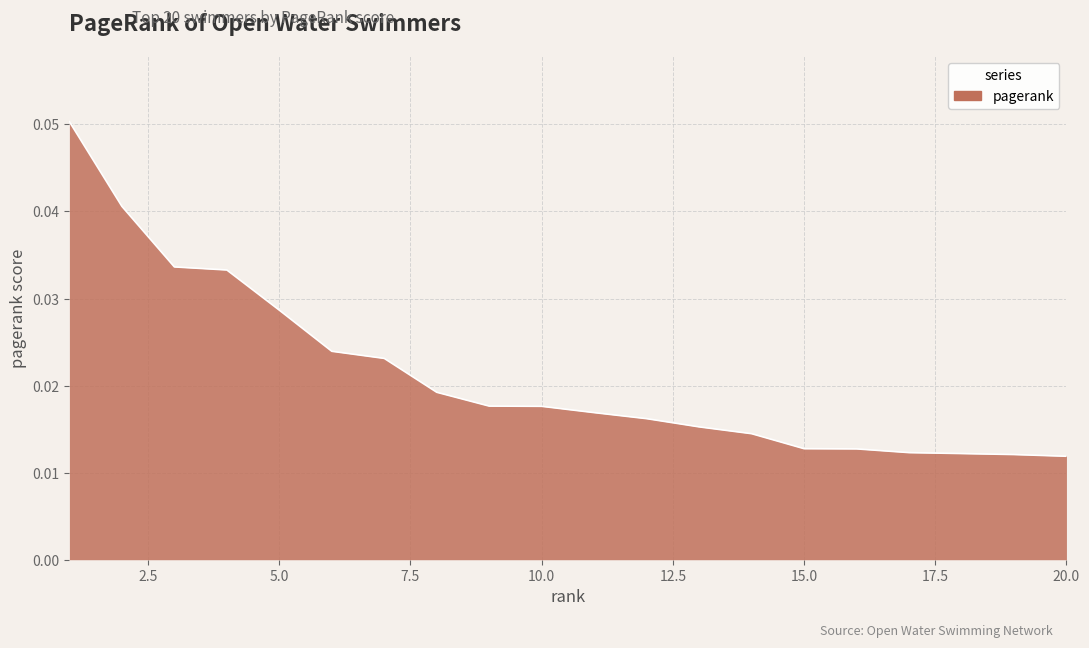

Which category has the highest value across all series?

1